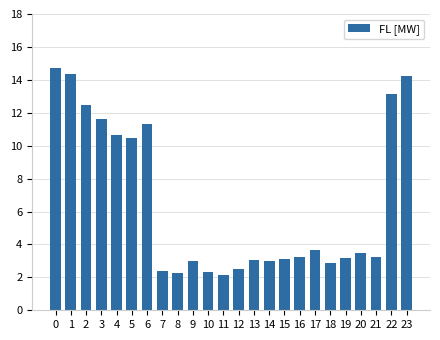

The chart shows a value of 21.1 at 1. True or false?

False